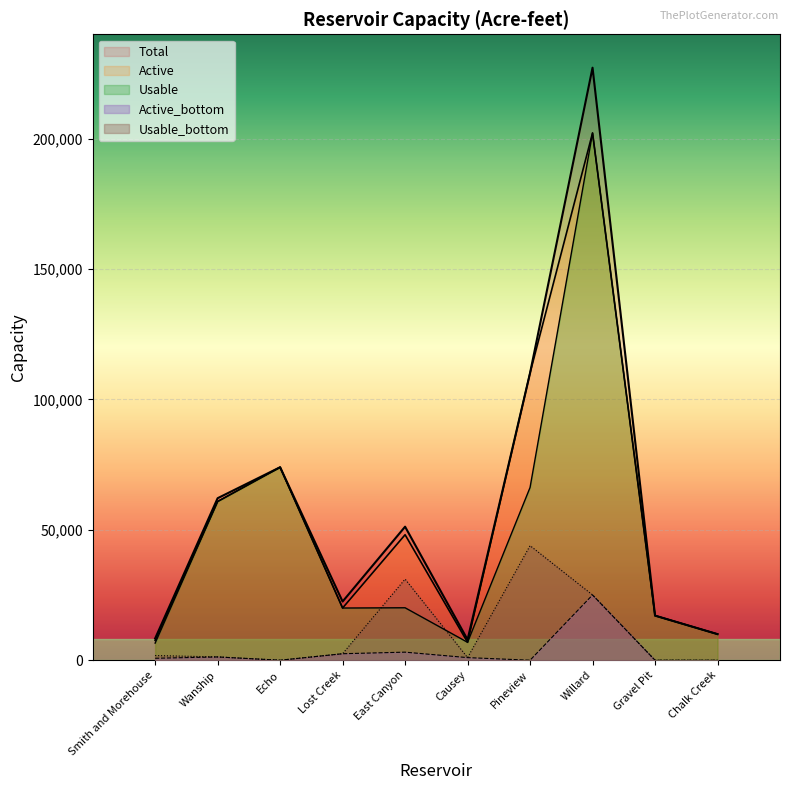

Rank the series by their maximum value, from highest to lowest.

Total, Active, Usable, Usable_bottom, Active_bottom